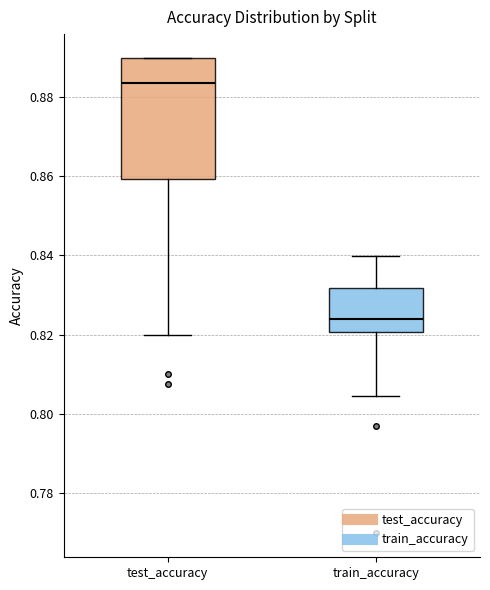

Comparing the boxes themselves (not the whiskers), which one is the tallest?

test_accuracy